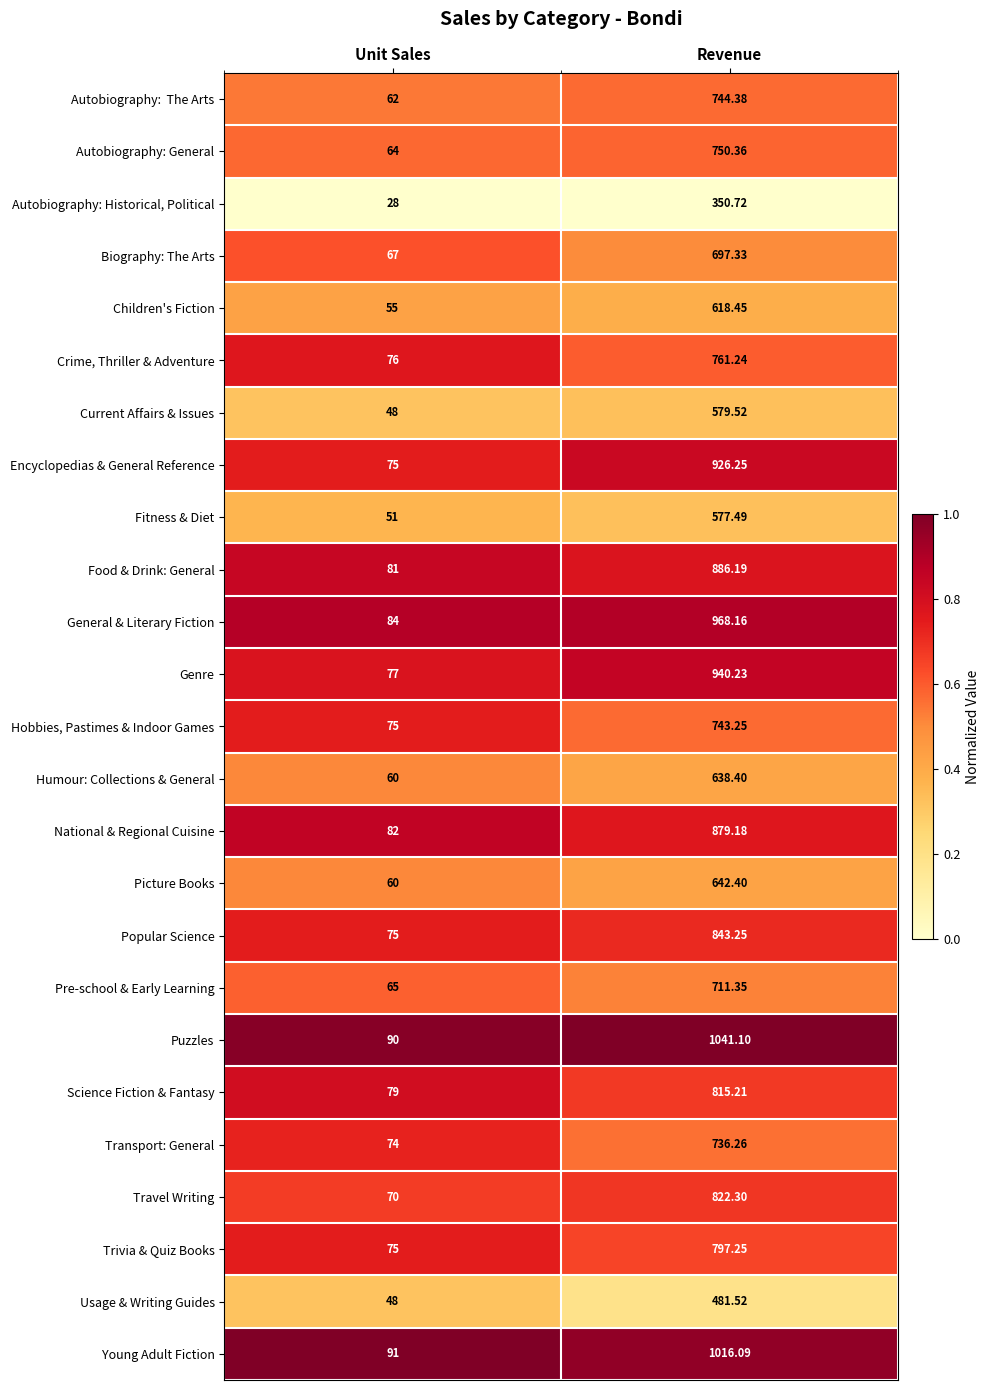

At which label does Usage & Writing Guides first exceed 481?

Revenue